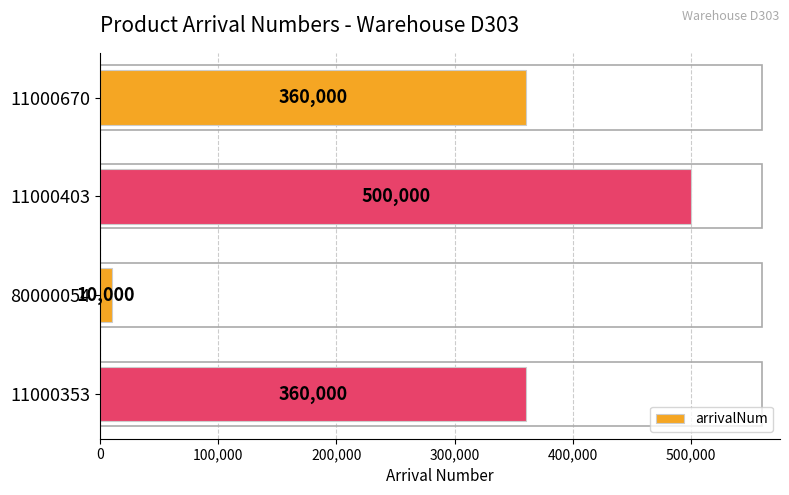

Is it true that the value at 11000353 is 360000?

True